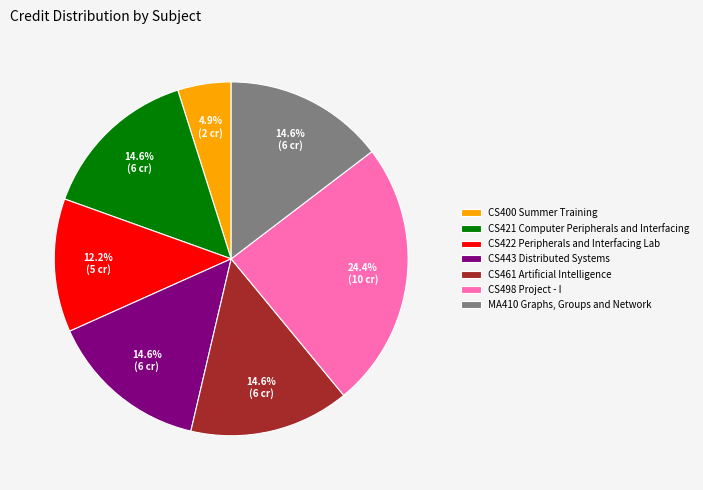

Is there a majority slice in this chart?

No